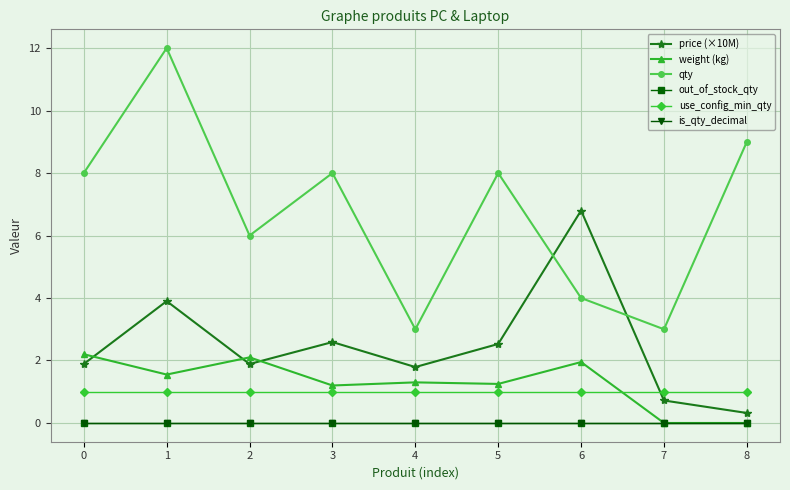

Does the chart have visible grid lines?

Yes